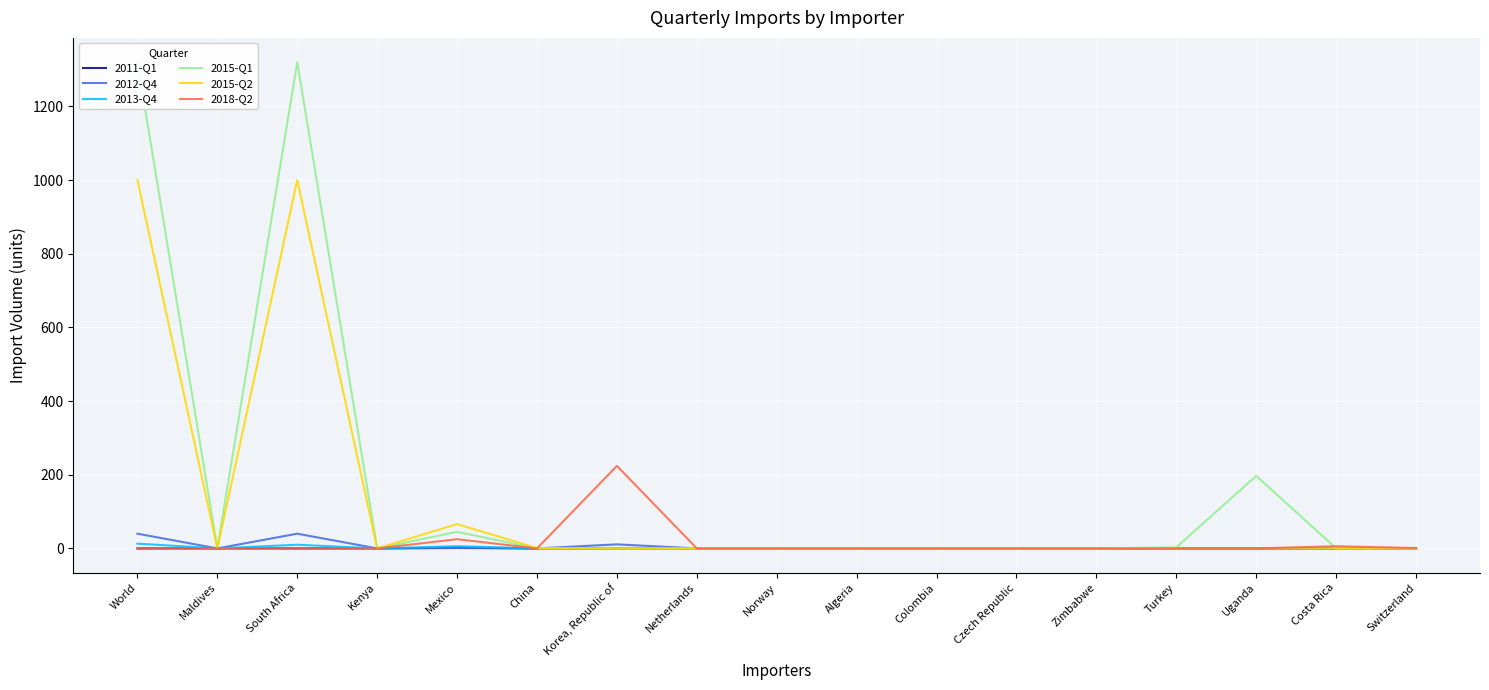

At which label does 2015-Q2 reach its peak?

World